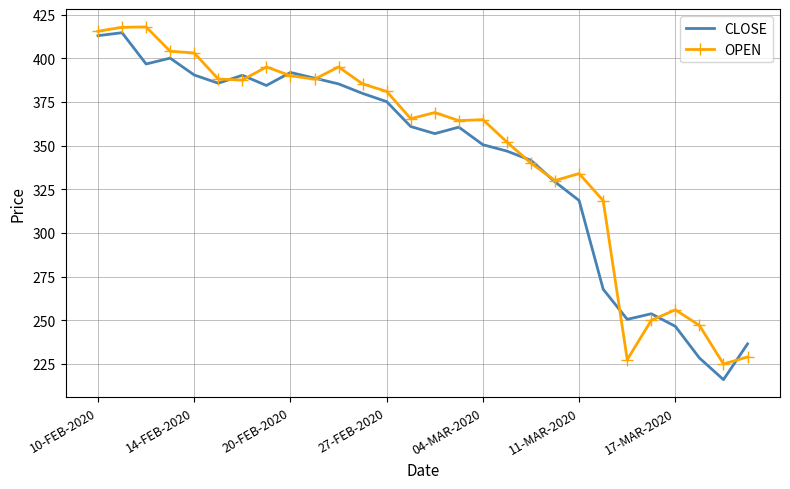

What is the maximum value for OPEN?

417.9